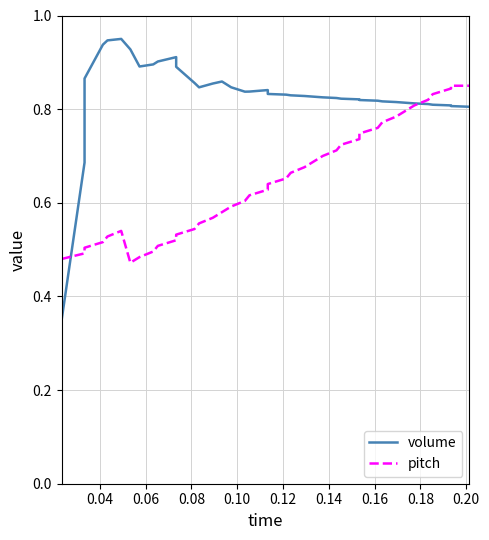

Which series has the largest total across all categories?

volume